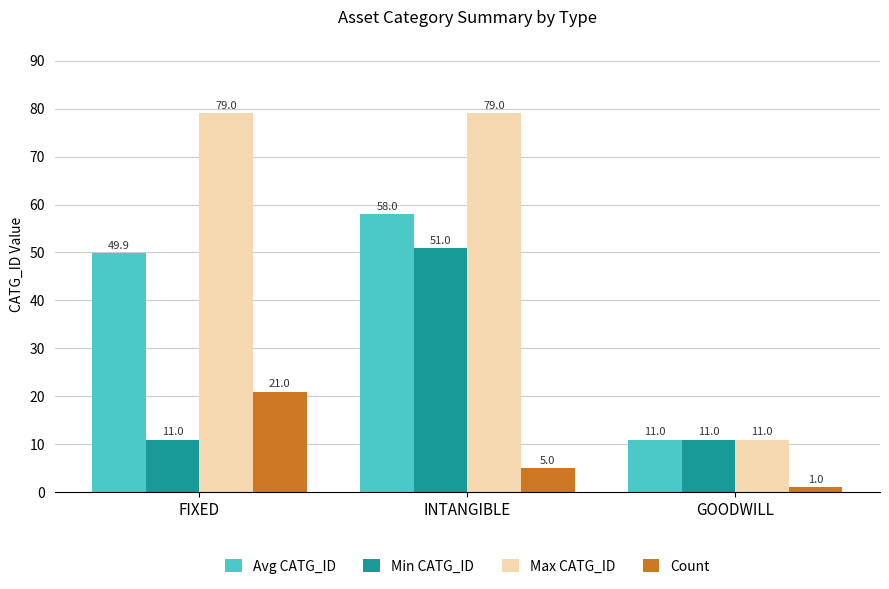

Read the Count value at GOODWILL.

1.0